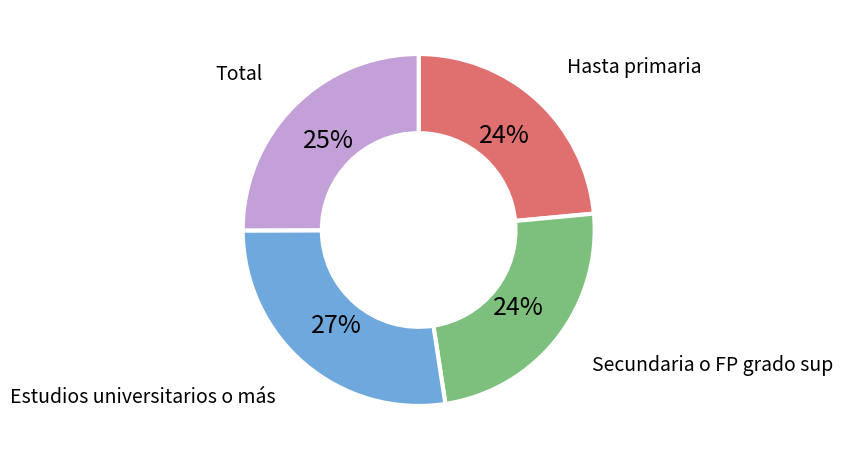

Is there a majority slice in this chart?

No